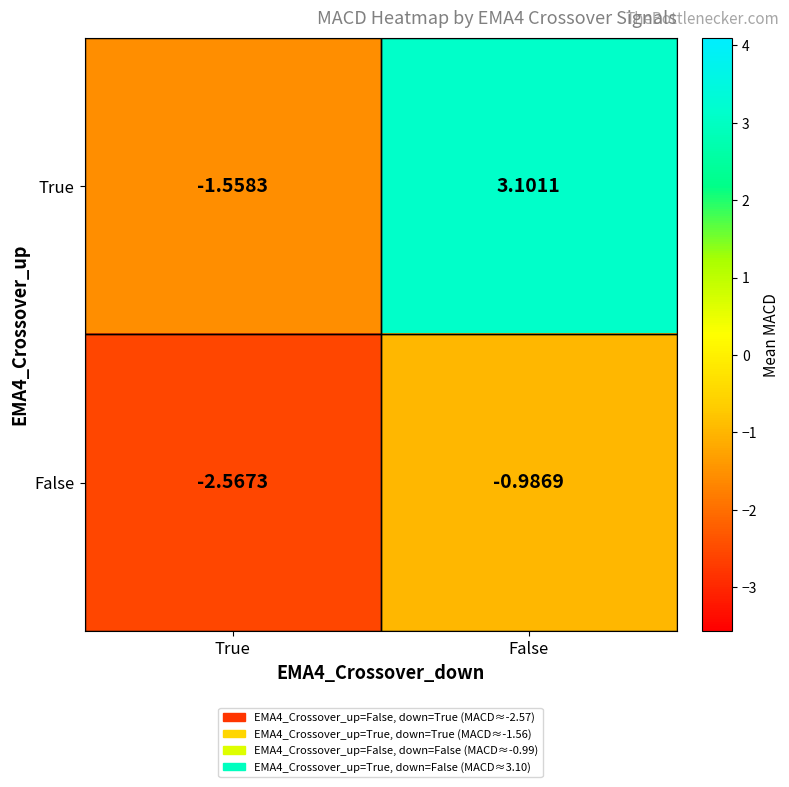

Rank the series by their average value, from highest to lowest.

True, False